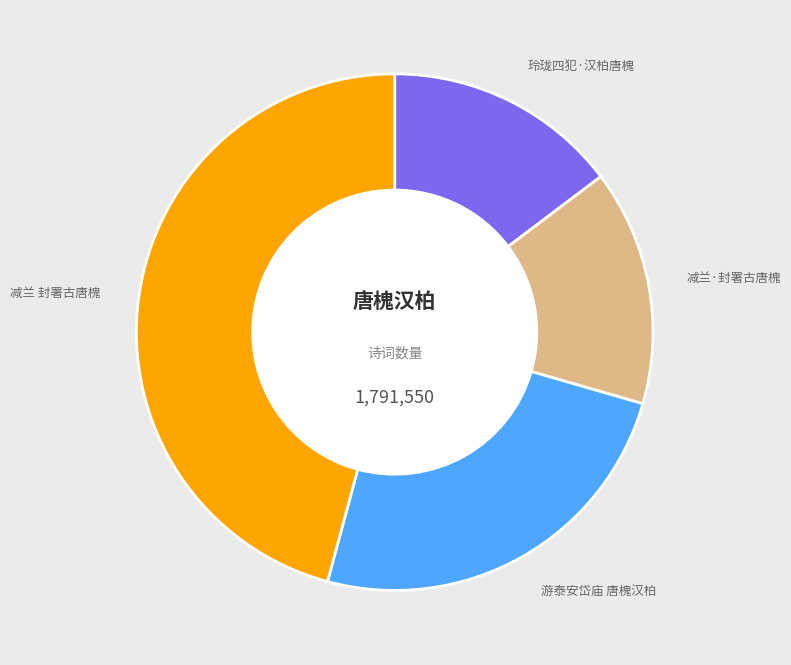

Is there a majority slice in this chart?

No